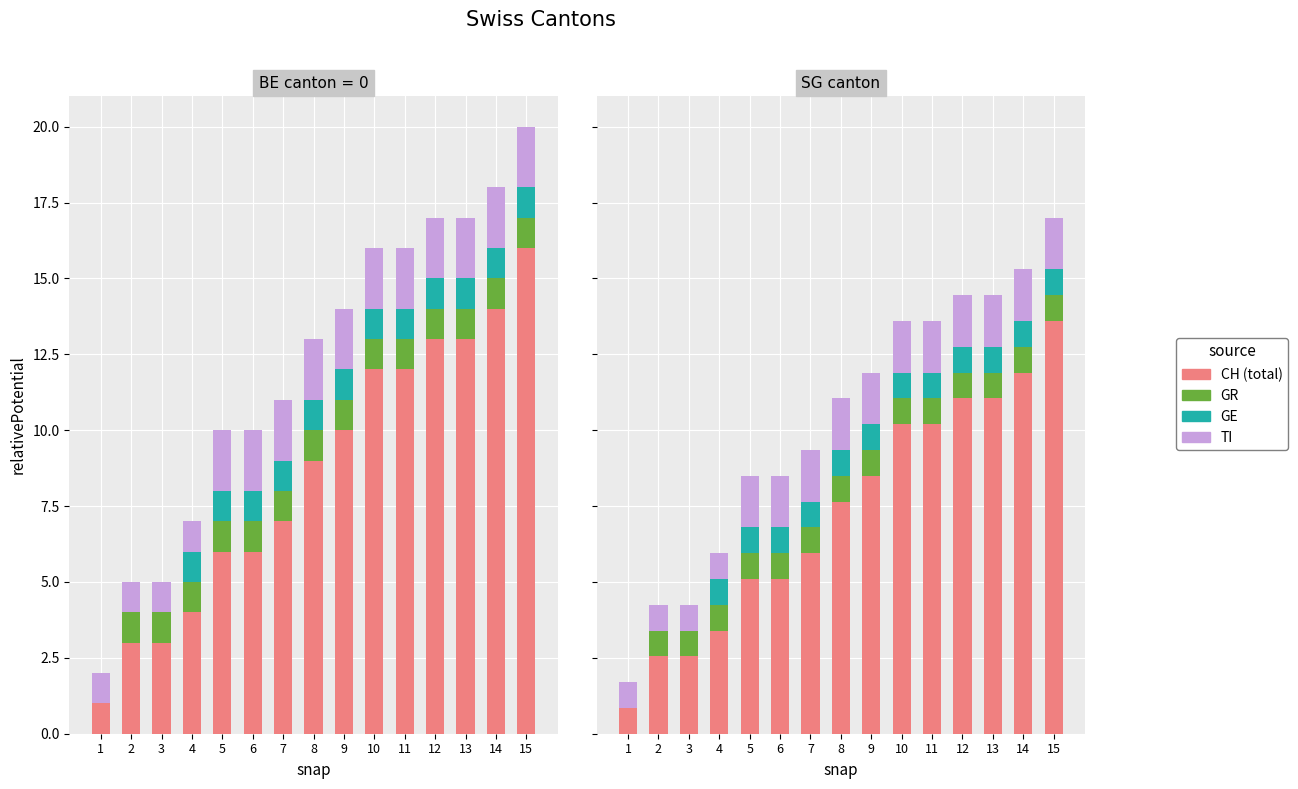

Which series has the widest spread of values?

CH (total)